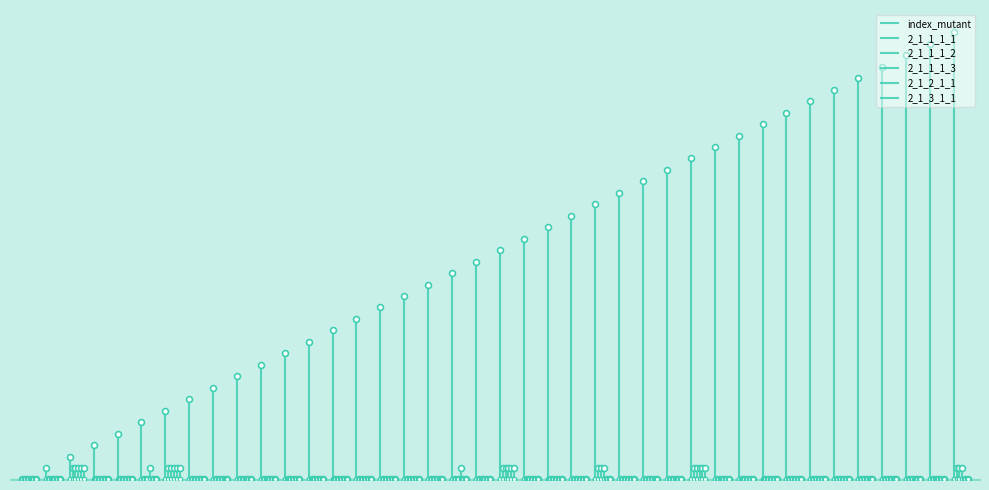

Which series reaches the minimum Y coordinate?

index_mutant